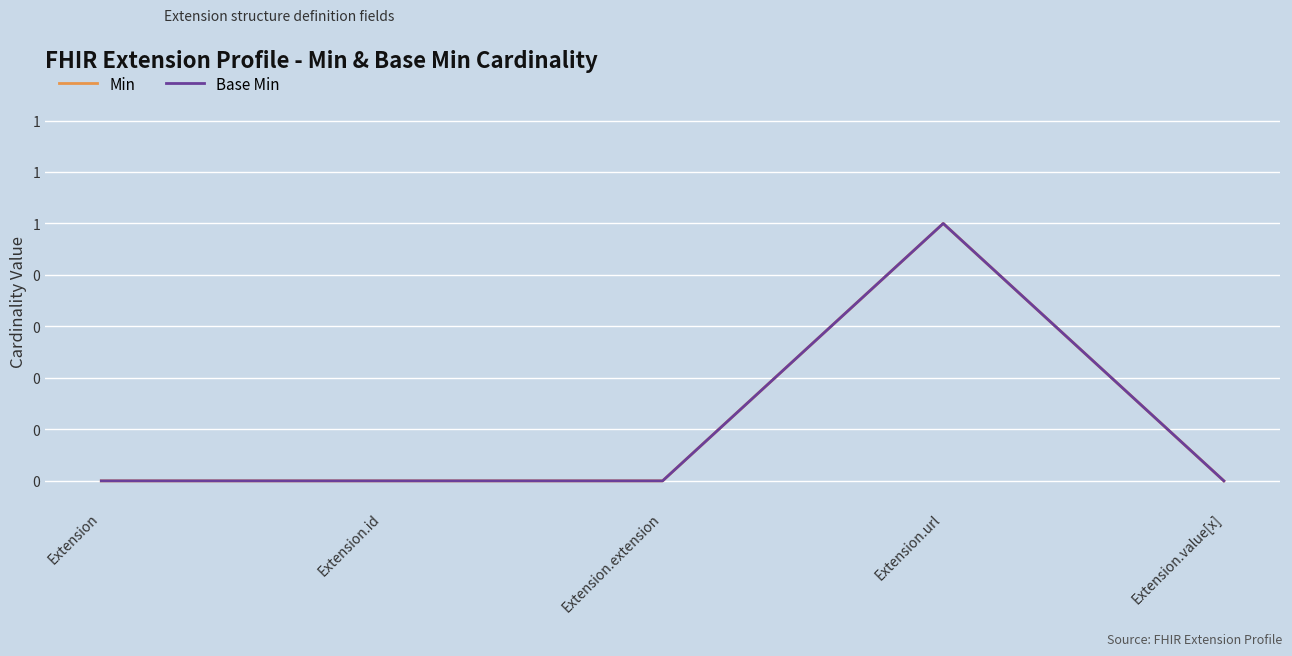

Does the chart display data point markers on the line(s)?

No